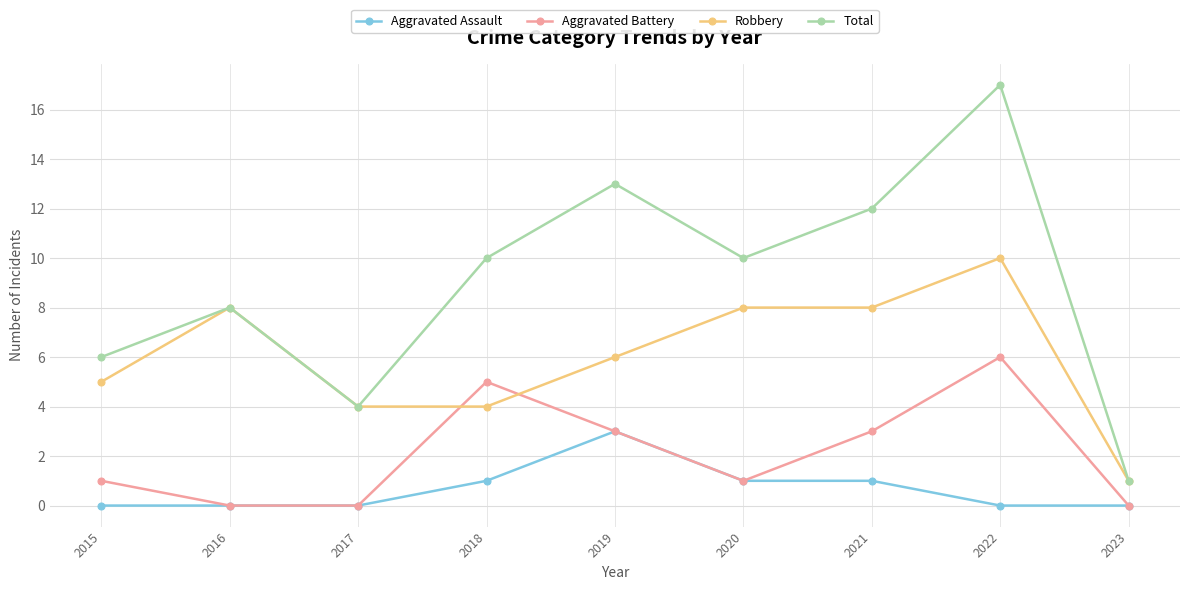

List the series in order of their overall mean, lowest first.

Aggravated Assault, Aggravated Battery, Robbery, Total